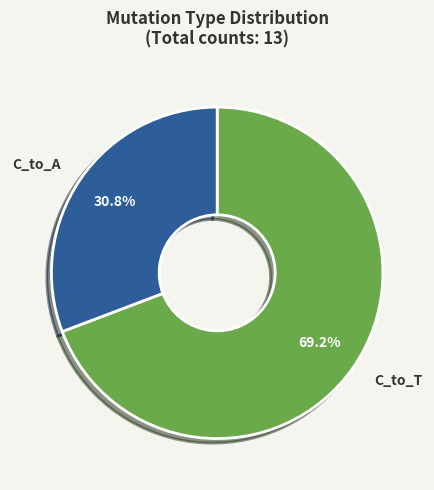

Is there any slice that represents more than half of the pie?

Yes